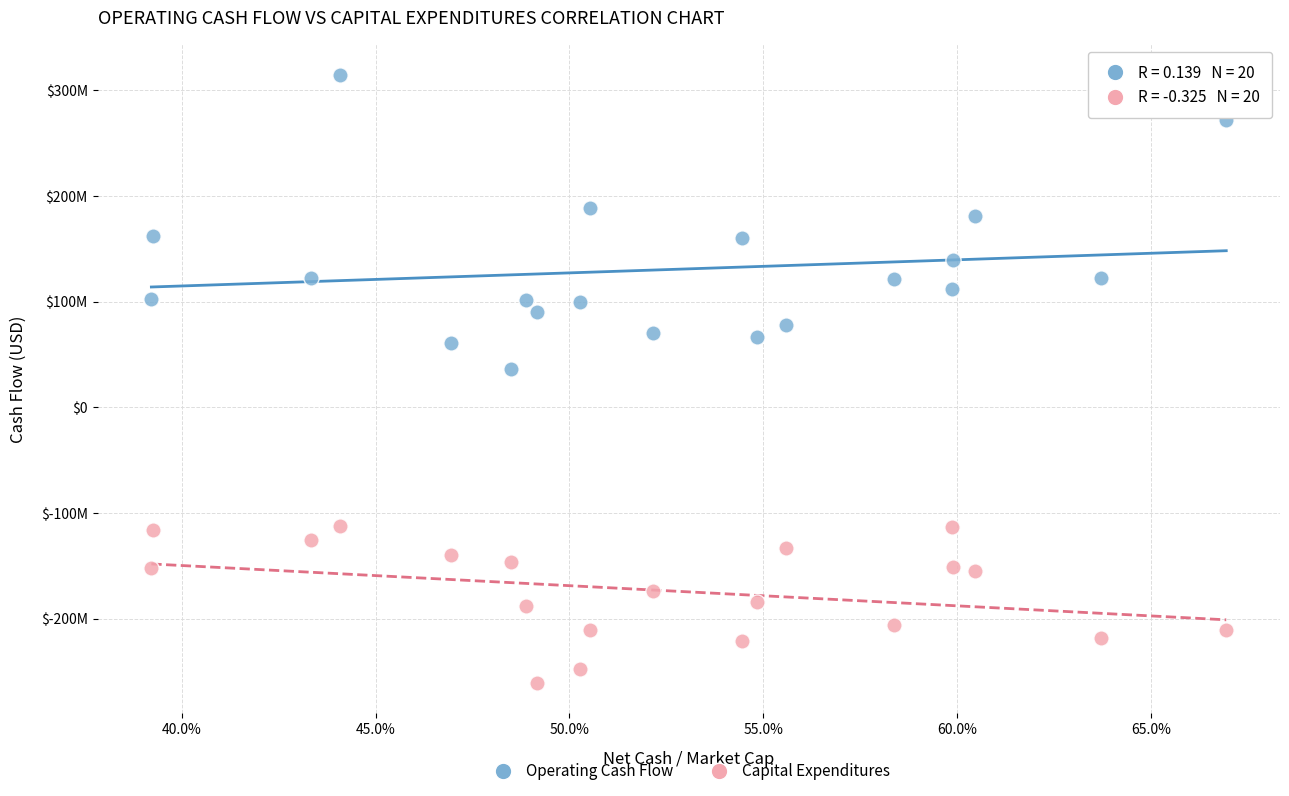

Which series contains the lowest Y value?

Capital Expenditures